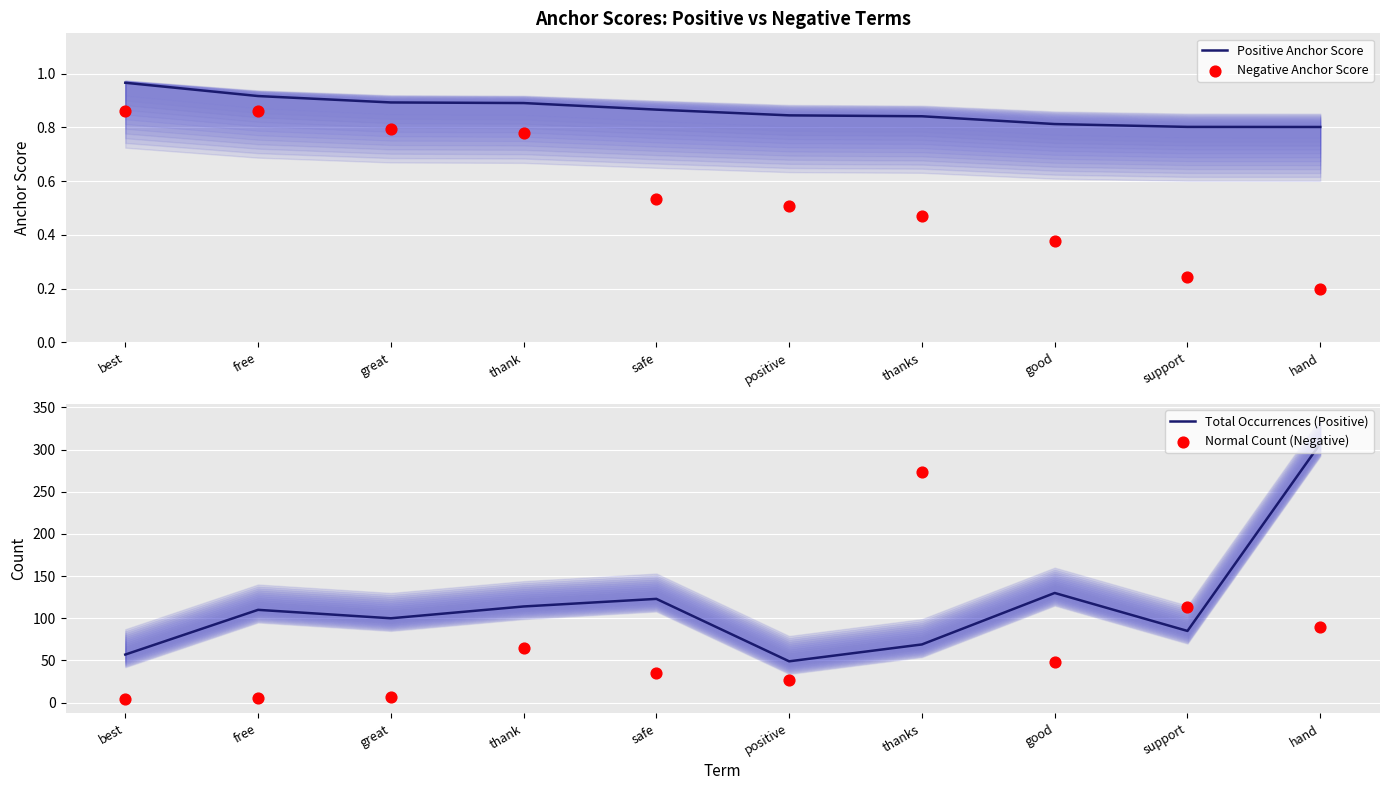

Which series has the largest Y range (max minus min)?

Normal Count (Negative)